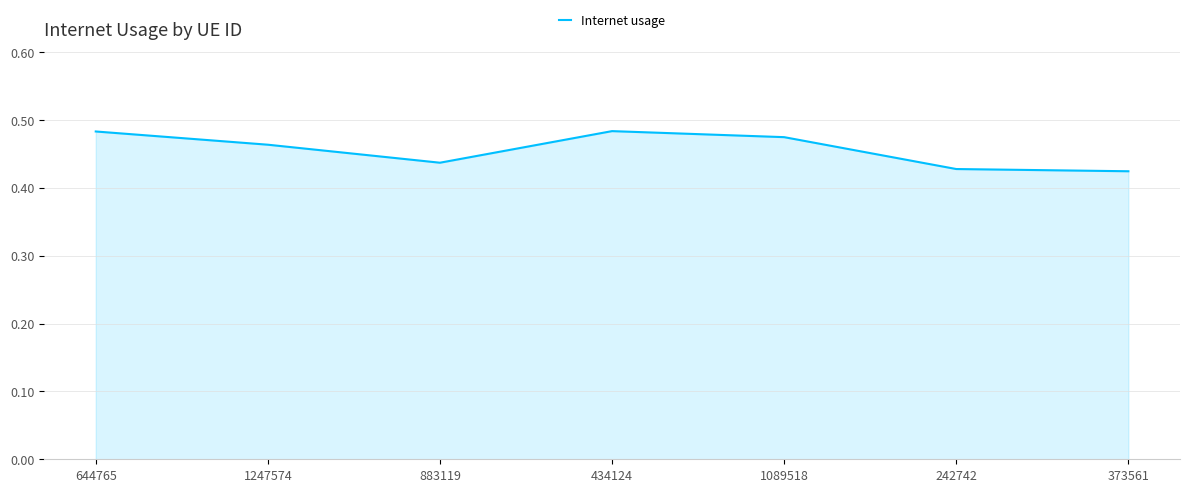

What is the sum of the values at 434124 and 373561?

0.9